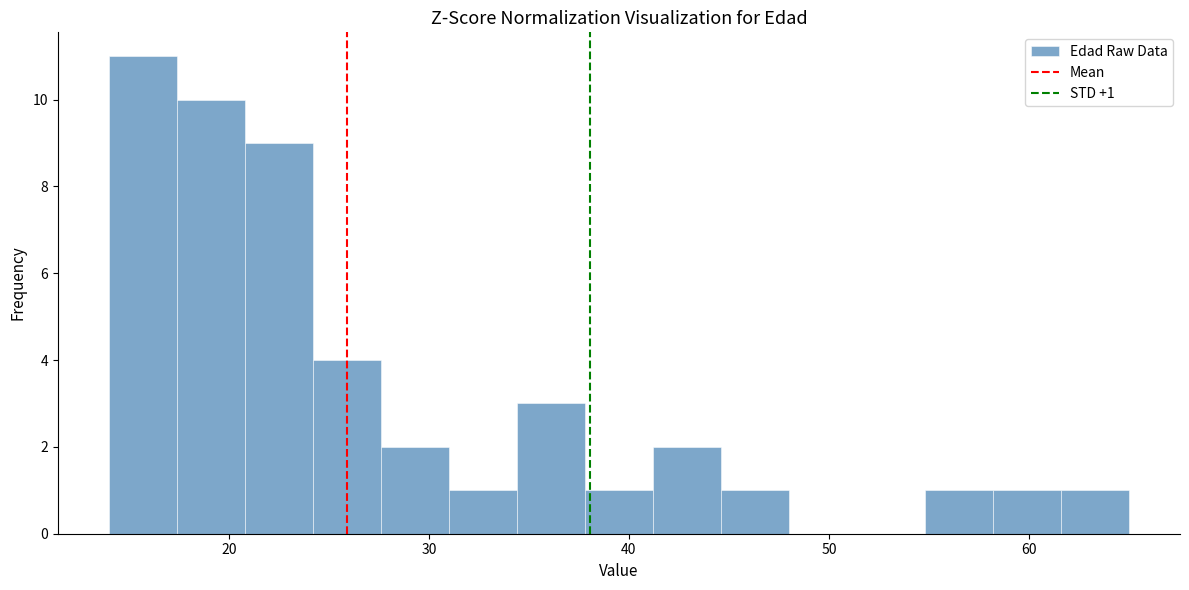

Around what value on the x-axis is the tallest bar? Give the approximate position of its centre, as read against the axis.

16